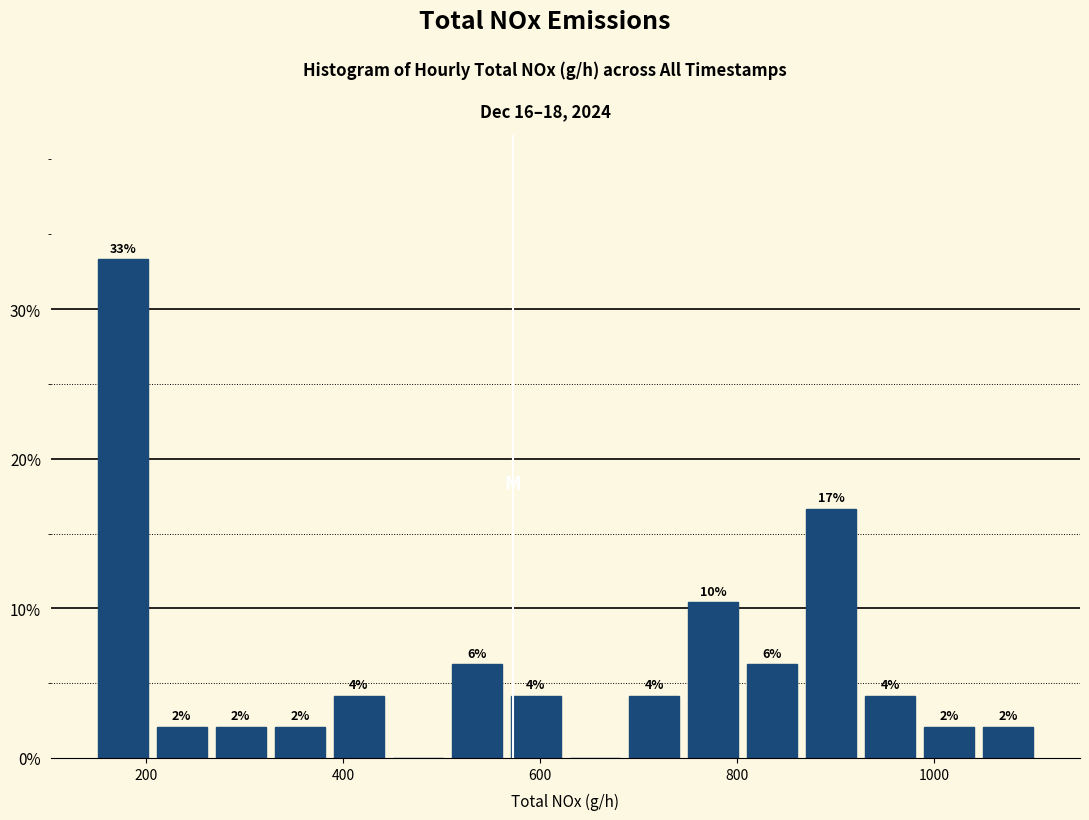

Read against the x-axis, roughly where is the centre of the tallest bar?

180